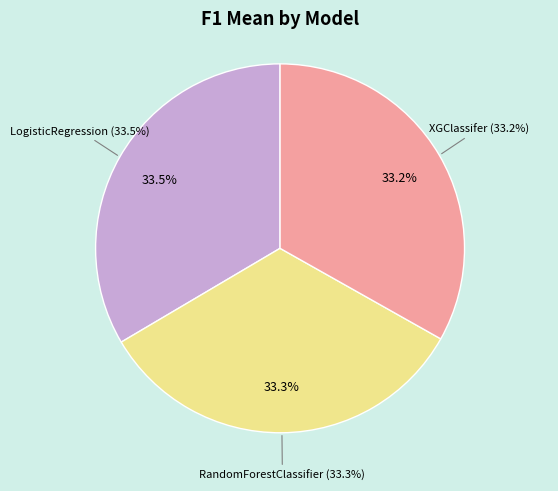

Rank the categories by value from lowest to highest.

XGClassifer, RandomForestClassifier, LogisticRegression